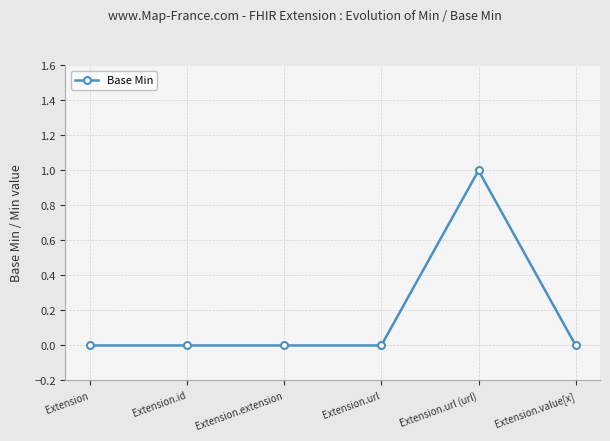

What is the label of the 6th point from the left?

Extension.value[x]